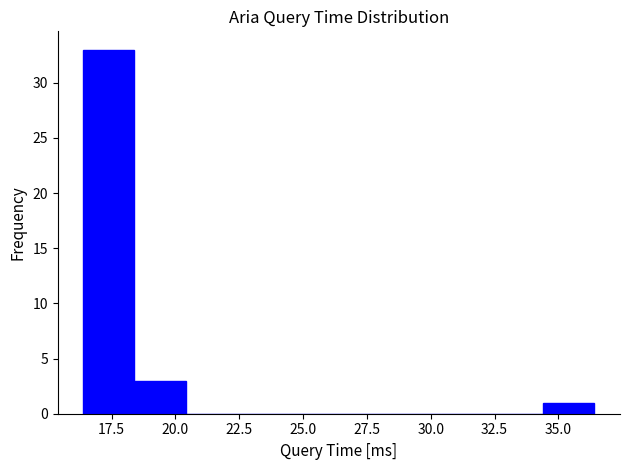

How tall is the bar that spans 18.5 to 20.5 on the x-axis? Neither the bar edges nor the heights are printed on the chart, so give them approximately, as read against the axes.

3